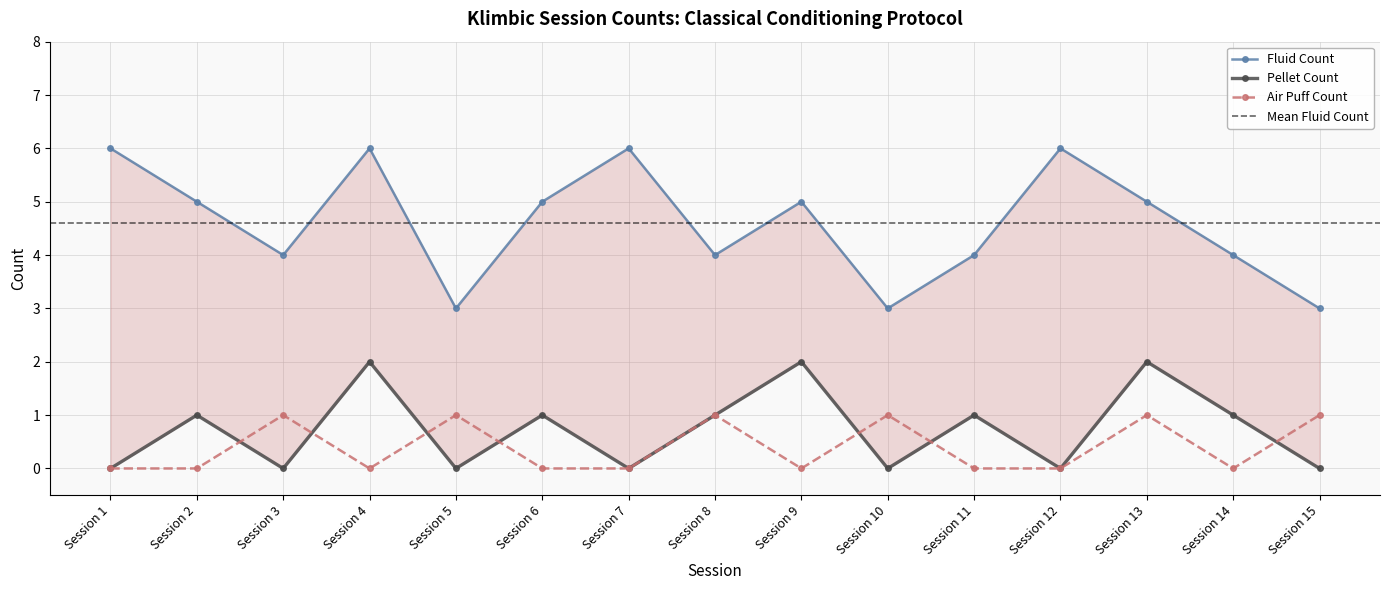

At which category does the chart reach its peak across all series?

Session 1